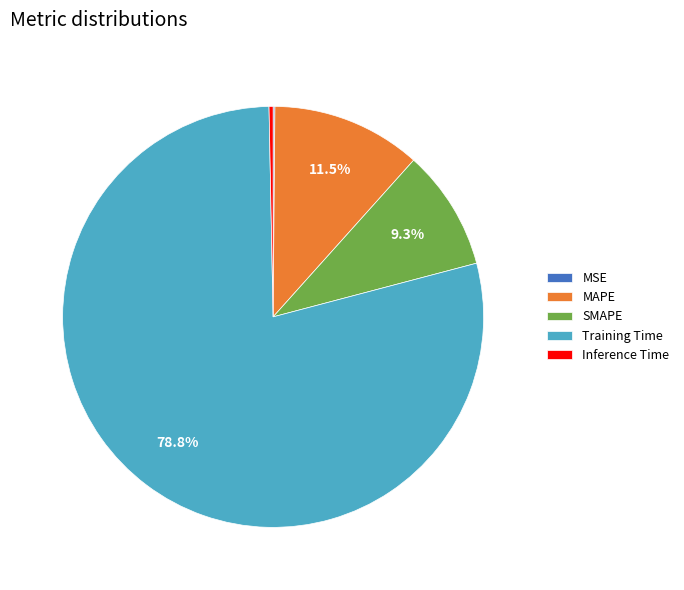

Is there a majority slice in this chart?

Yes